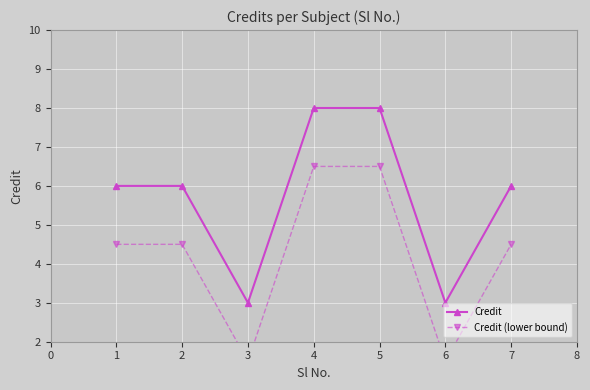

What is the highest value of the Credit series?

8